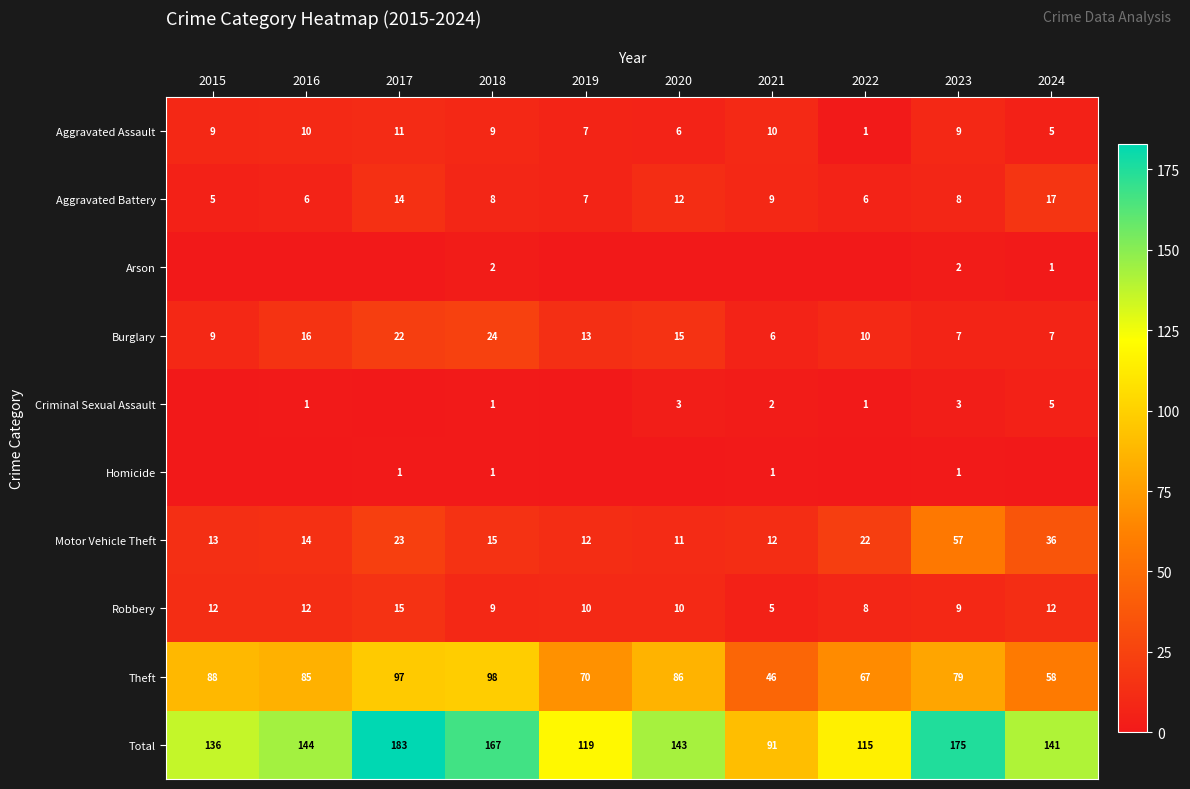

True or false: Motor Vehicle Theft has a value of 21 at 2019.

False